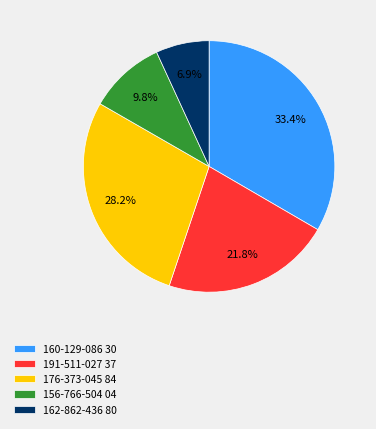

Rank the categories by value from lowest to highest.

162-862-436 80, 156-766-504 04, 191-511-027 37, 176-373-045 84, 160-129-086 30